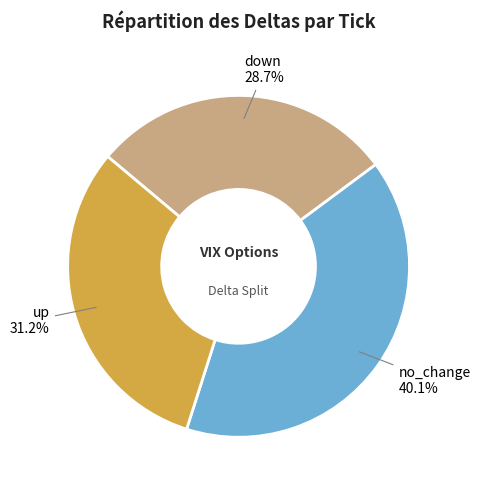

Does any single category account for the majority?

No